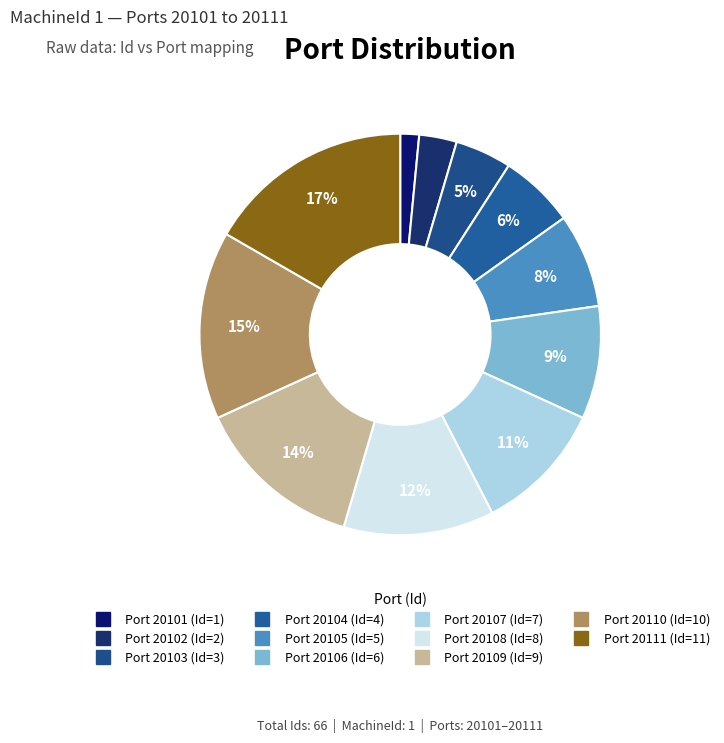

How many slices are in this pie chart?

11